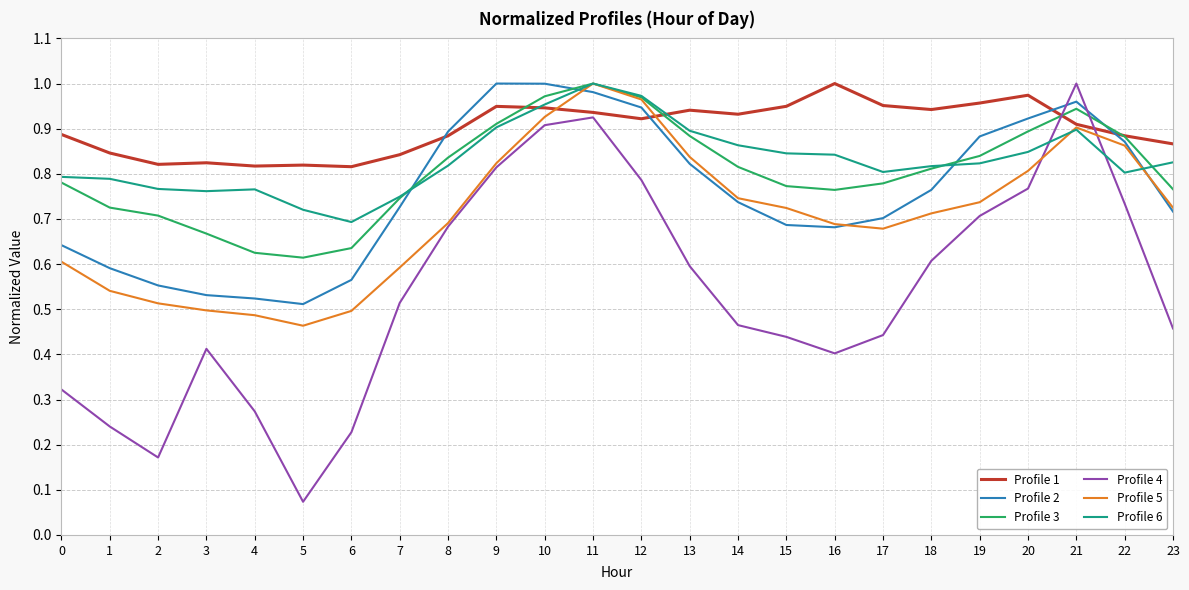

The value of Profile 4 at 4 is 0.4. True or false?

False